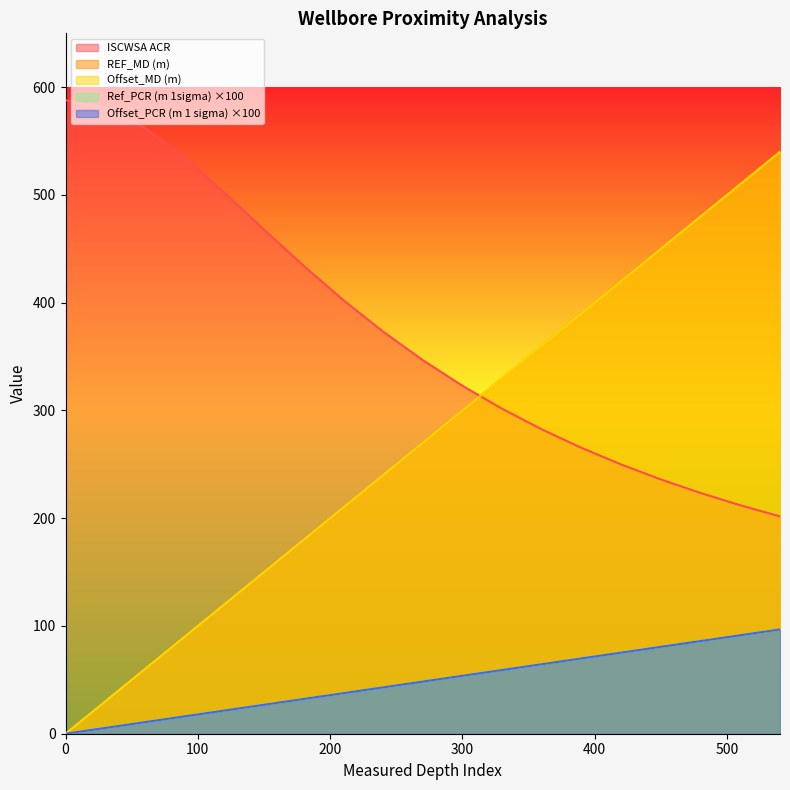

True or false: ISCWSA ACR and Offset_PCR (m 1 sigma) cross at least once.

False